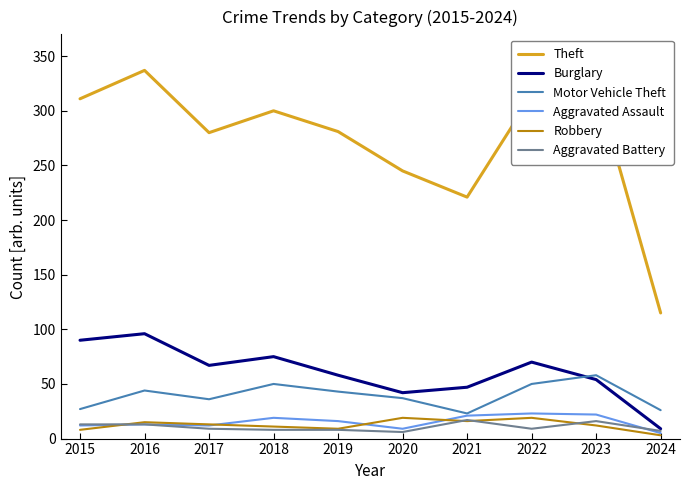

What is the total value across all series at 2017?

417